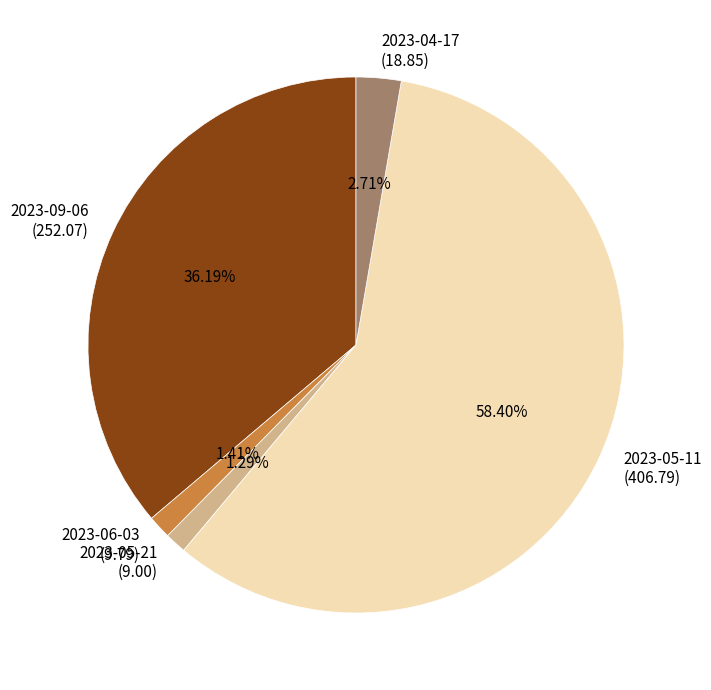

What is the largest slice in the pie chart?

2023-05-11 (406.79)